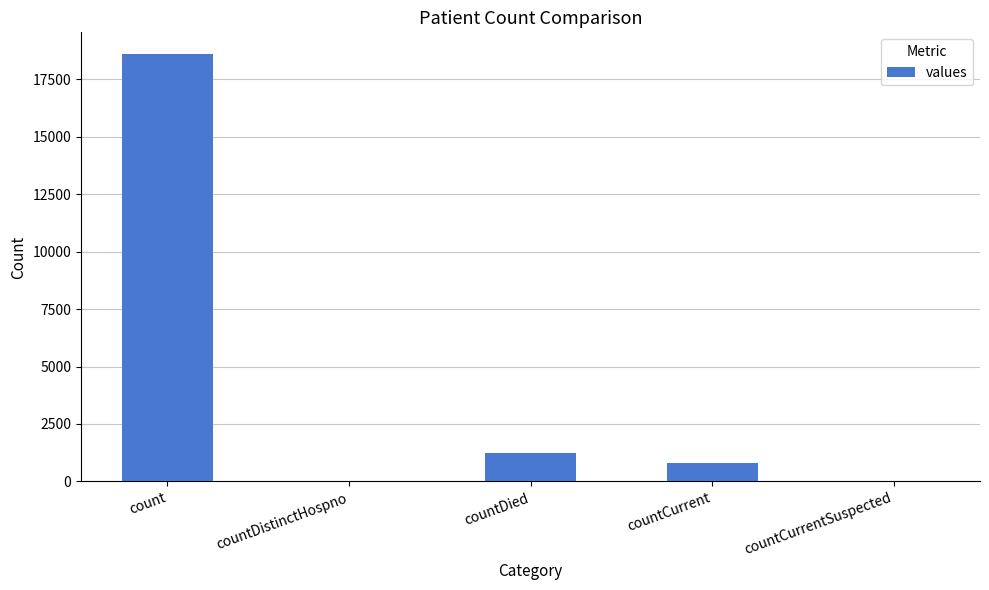

What is the change in value from countDied to countCurrentSuspected?

-1250